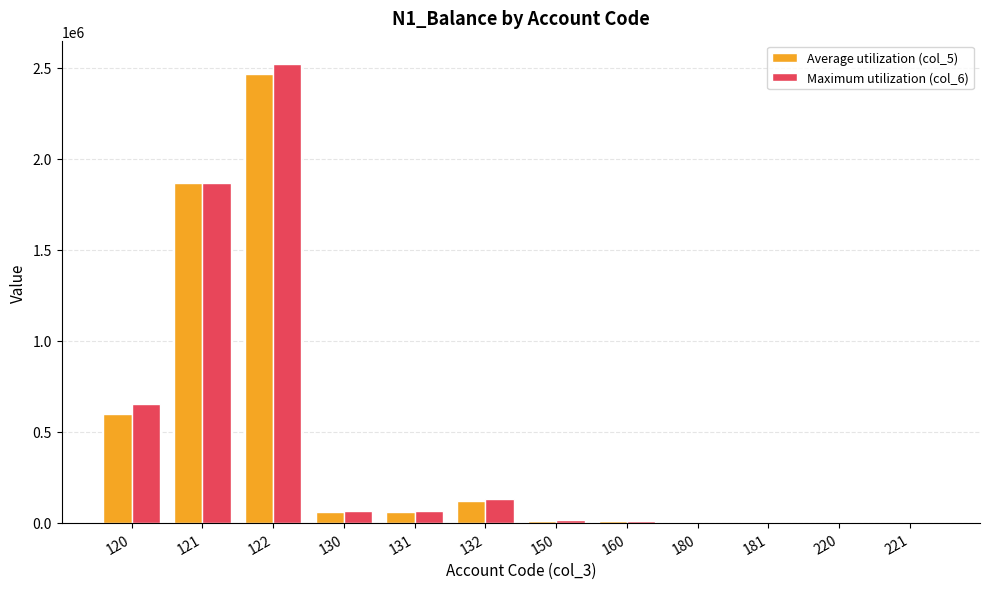

At which category is the sum across all series the highest?

122